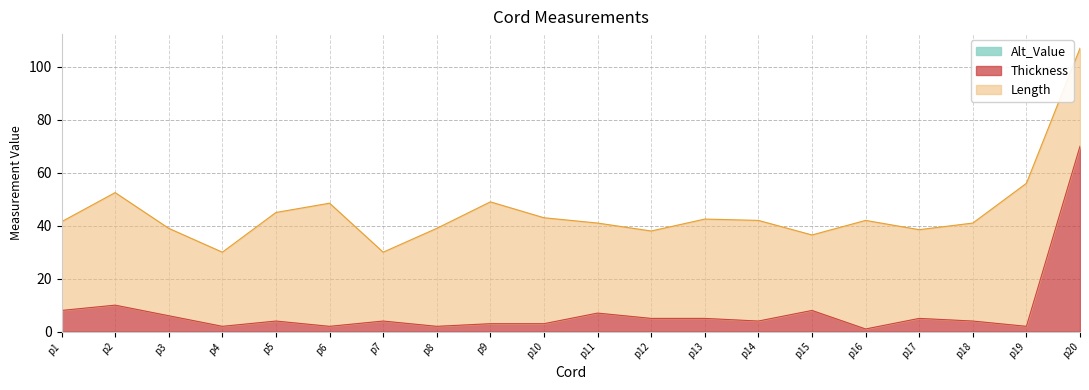

Which category has the lowest value in the Value series?

p16